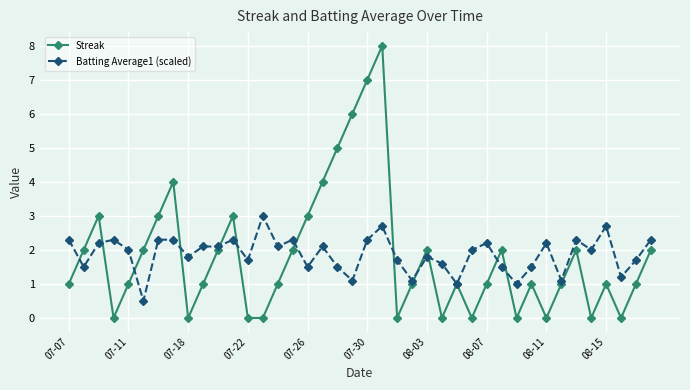

True or false: Batting Average1 (scaled) has more than 2 points higher than both neighbors.

True